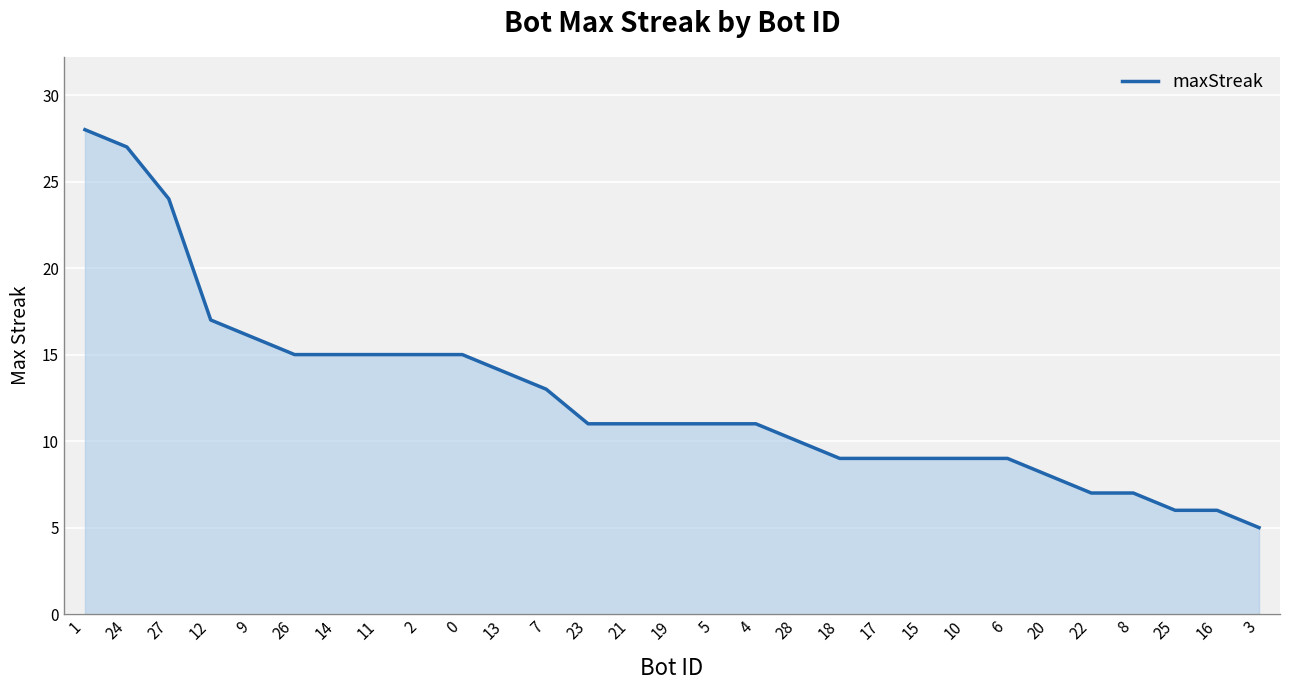

The value at 16 is 10. True or false?

False